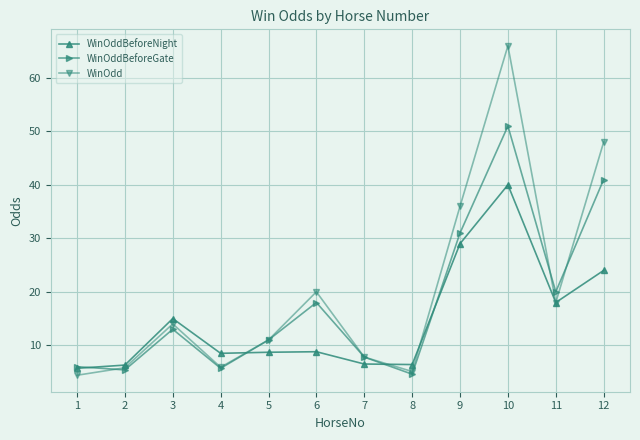

At which category does WinOddBeforeGate reach its first local peak?

3